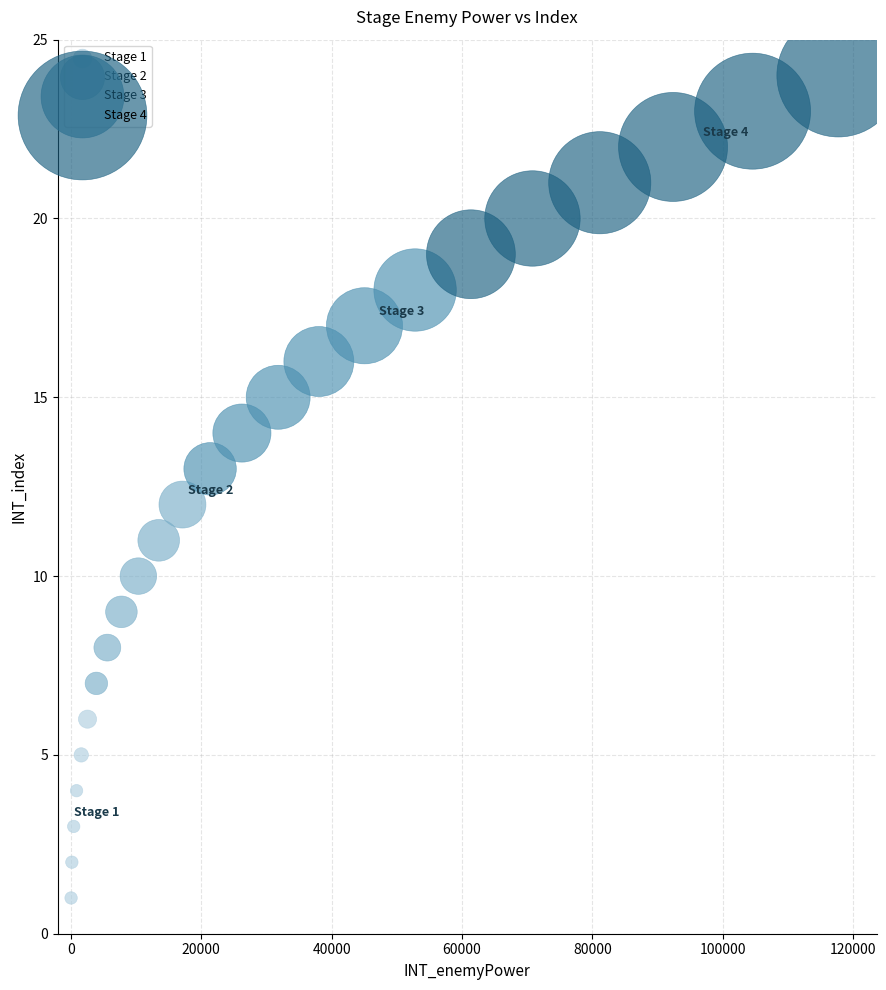

Which series reaches the maximum Y coordinate?

Stage 4